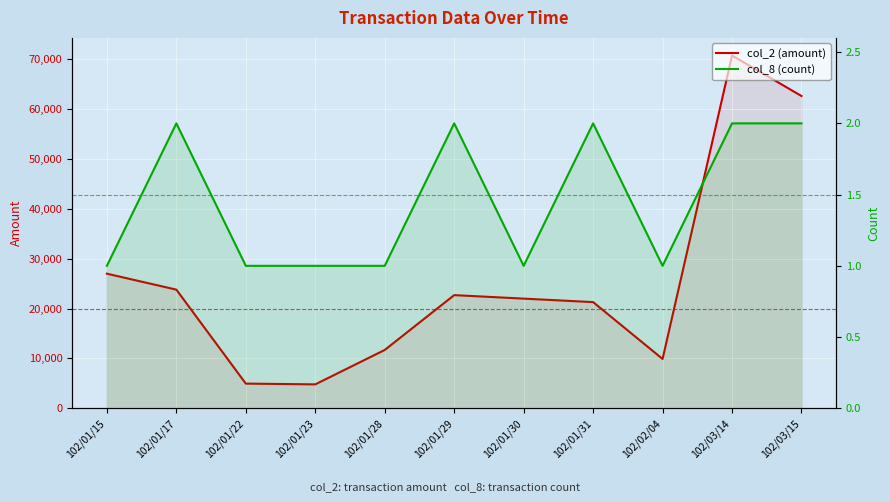

The col_8 (count) series shows 3 at 102/03/15. True or false?

False